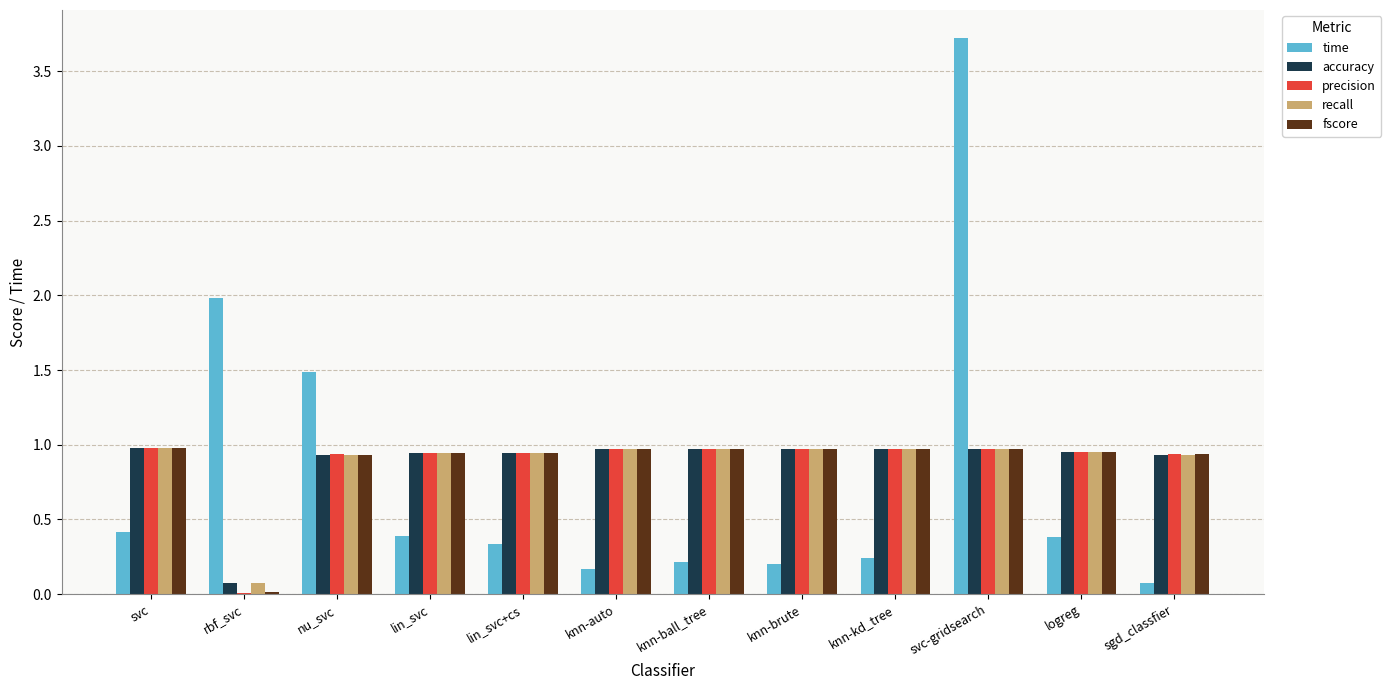

Is it true that precision equals 1.4 at knn-ball_tree?

False